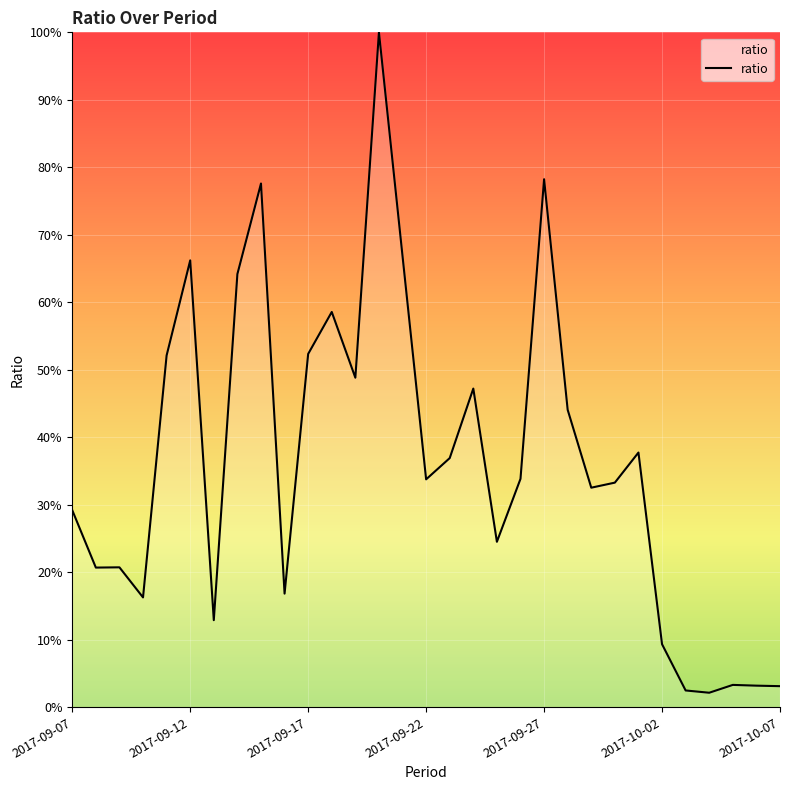

What is the maximum value shown in the chart?

100.0